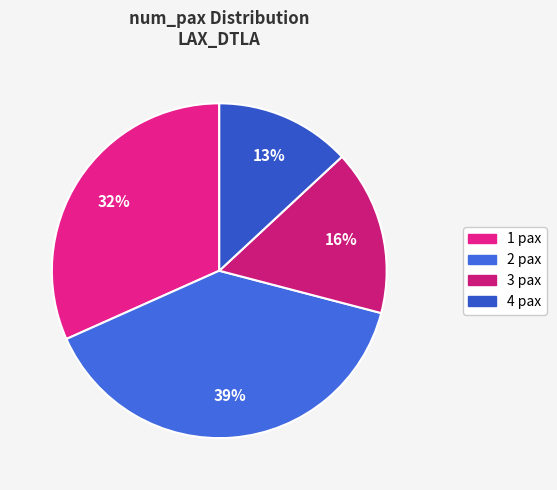

Is it true that 3 pax is 37% of the pie?

False